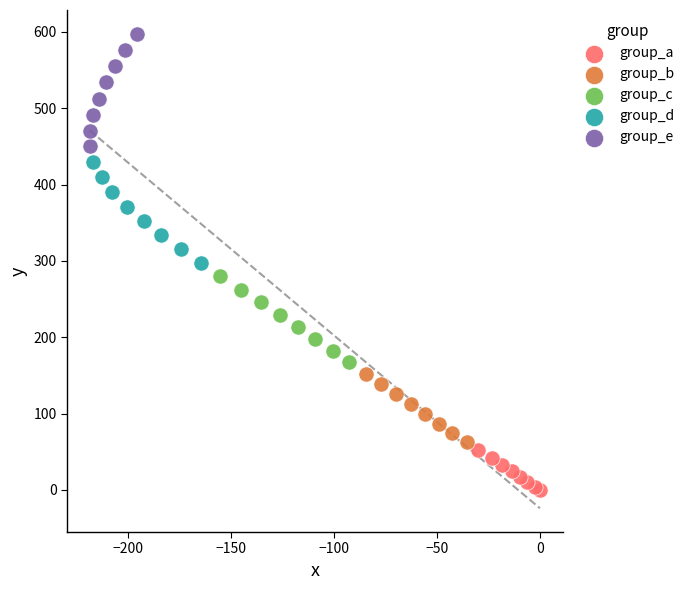

Which series has the largest Y range (max minus min)?

group_e